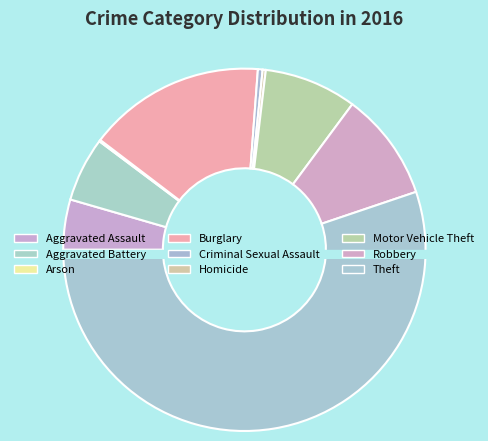

True or false: Aggravated Assault accounts for 4% of the total.

True